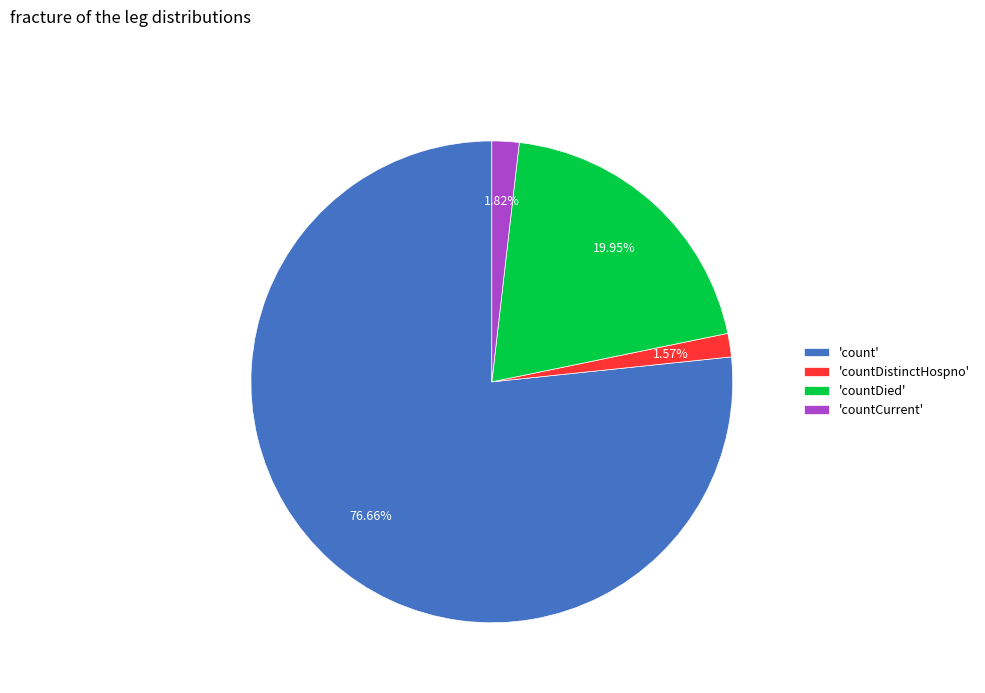

Which has a higher value, 'countCurrent' or 'count'?

'count'